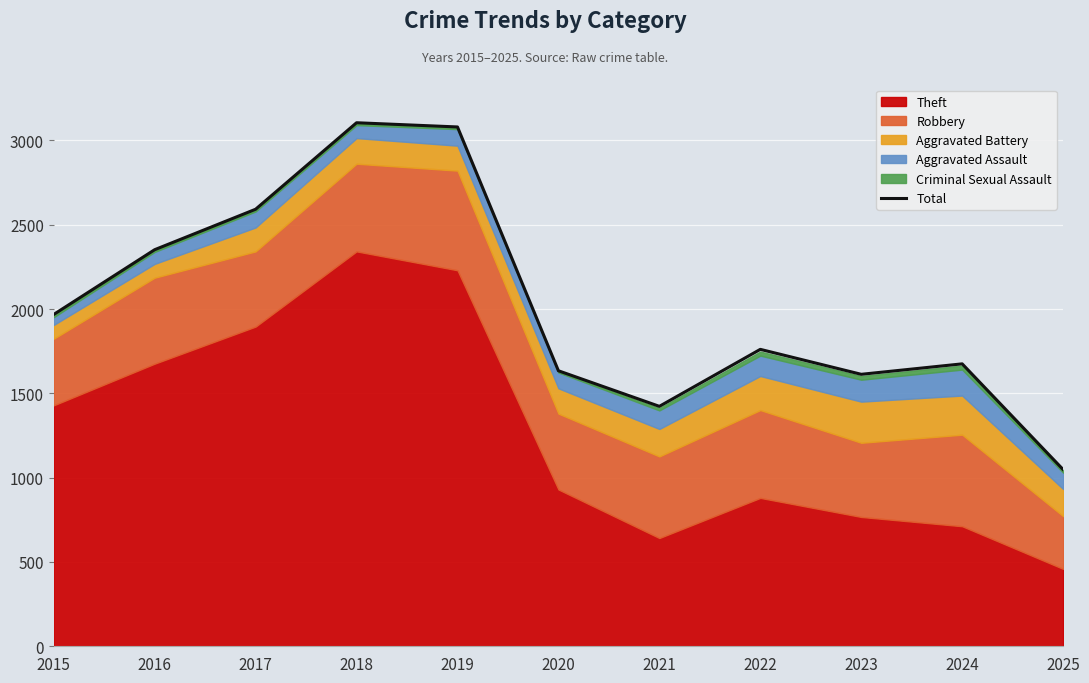

The chart shows a value of 1968 at 2015. True or false?

True